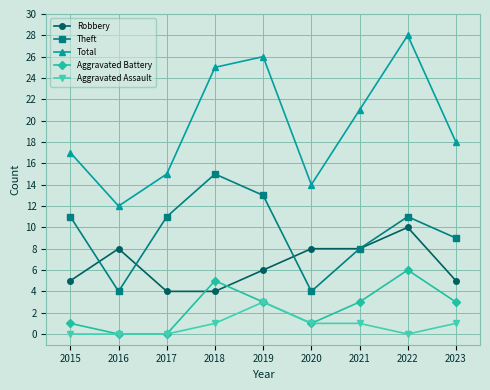

True or false: Total has a value of 25 at 2018.

True